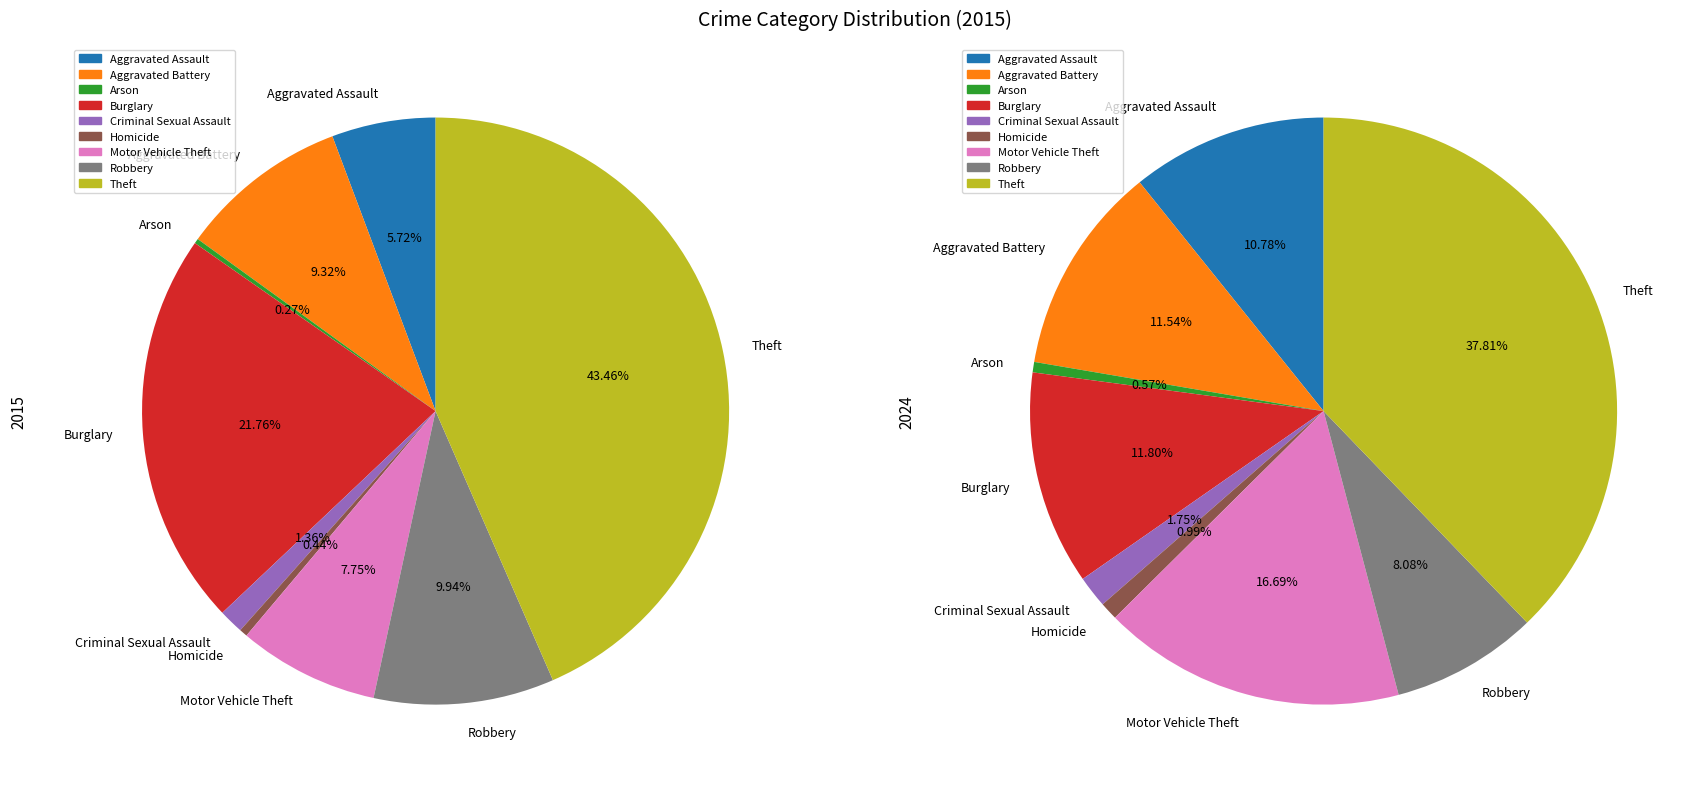

To the nearest percent, what is the difference between the largest and smallest slice percentages?

43%